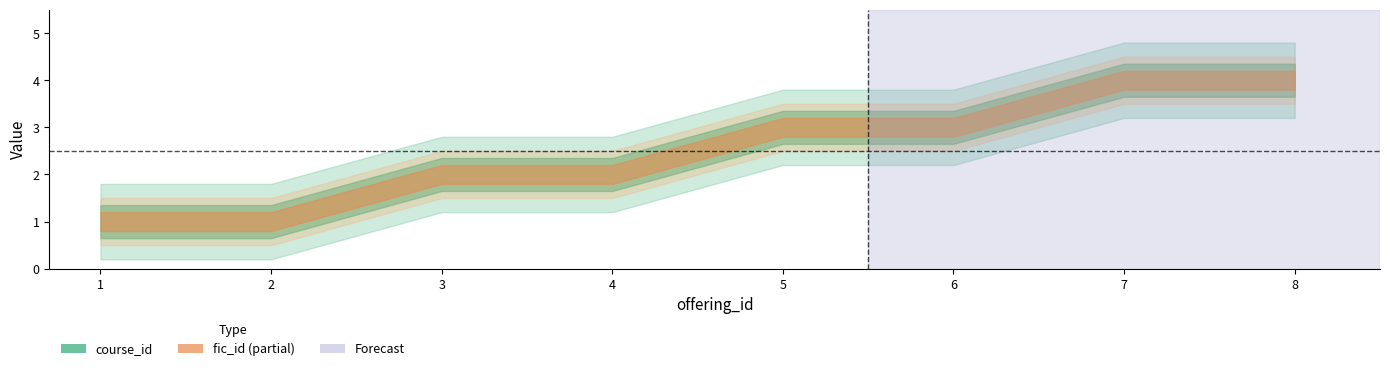

Reading left to right, list all the values displayed in this chart.

course_id: 1=1	2=1	3=2	4=2	5=3	6=3	7=4	8=4
fic_id: 1=1	2=1	3=2	4=2	5=3	6=3	7=4	8=4